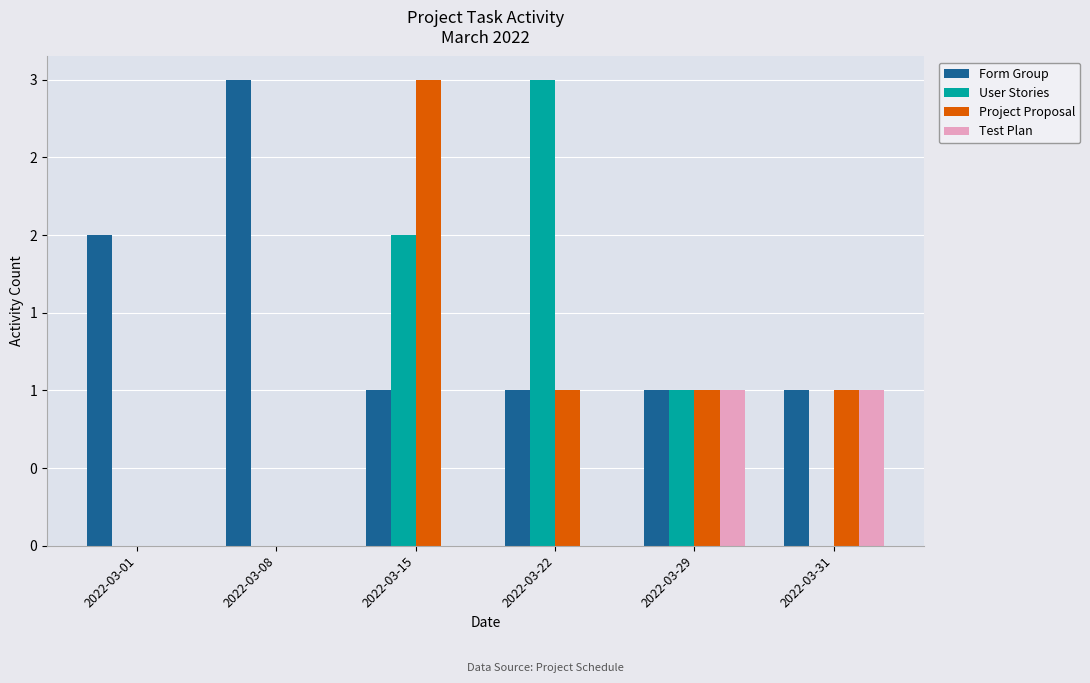

What is the value of the Project Proposal bar at the 6th from the left?

1